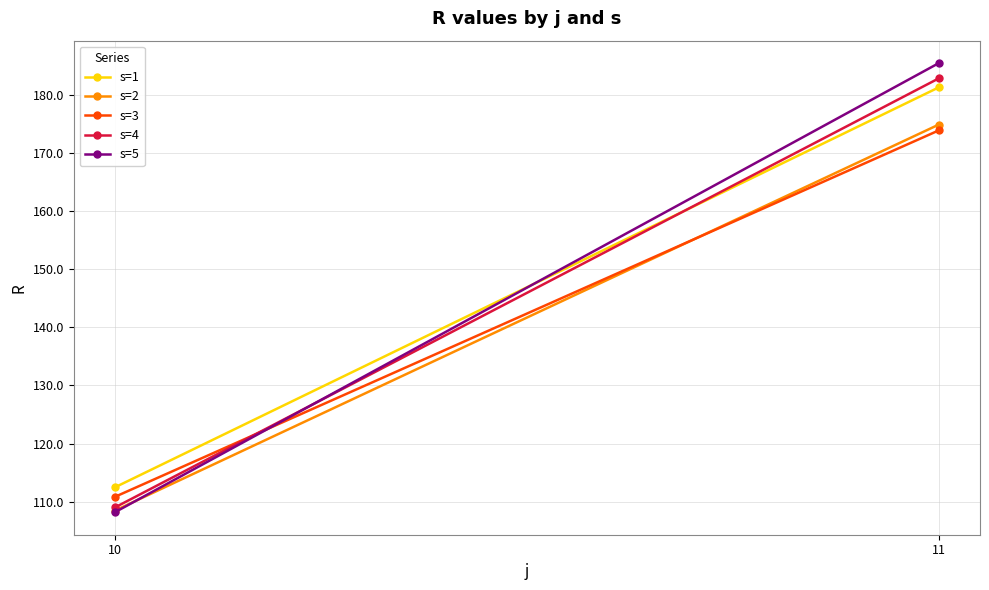

Which has a higher value, 11 or 10?

11